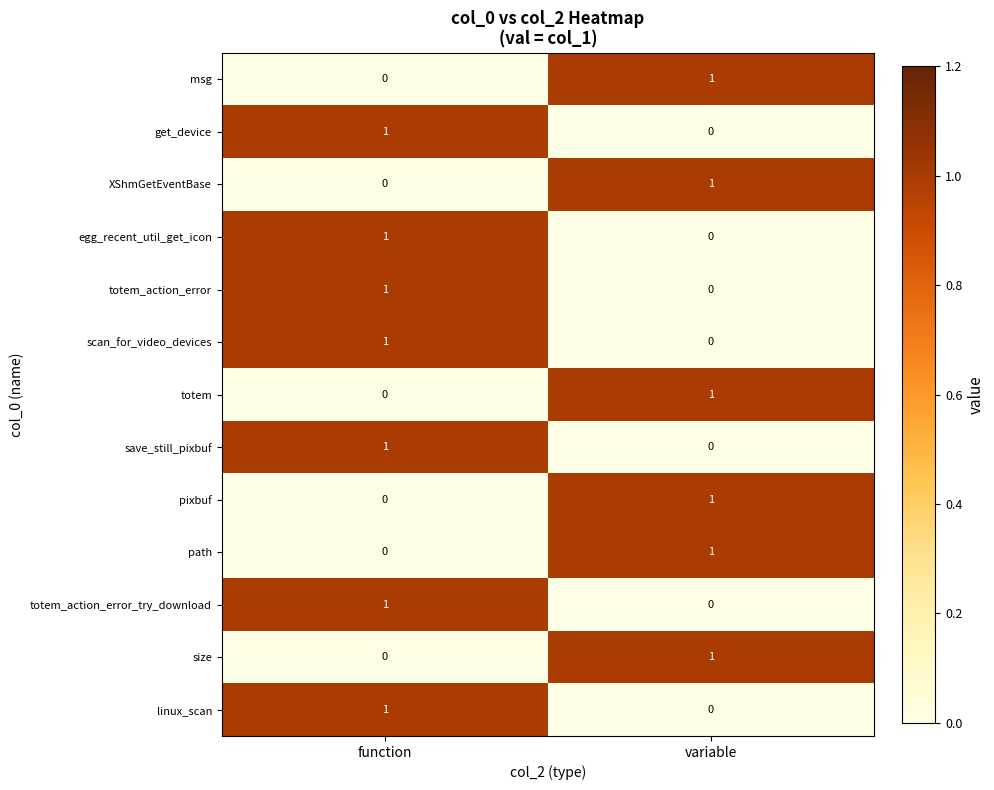

Where is msg nearest to the value 0?

function